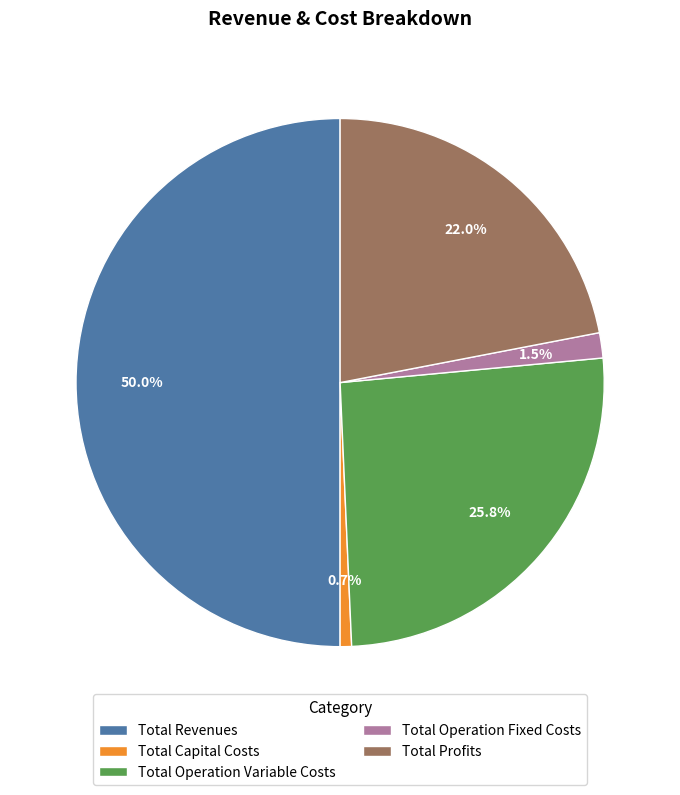

Is Total Capital Costs the majority of the pie?

No